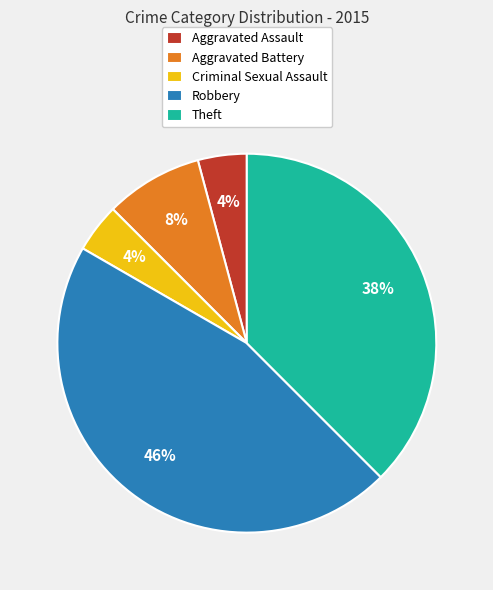

Between Aggravated Battery and Robbery, which is larger?

Robbery